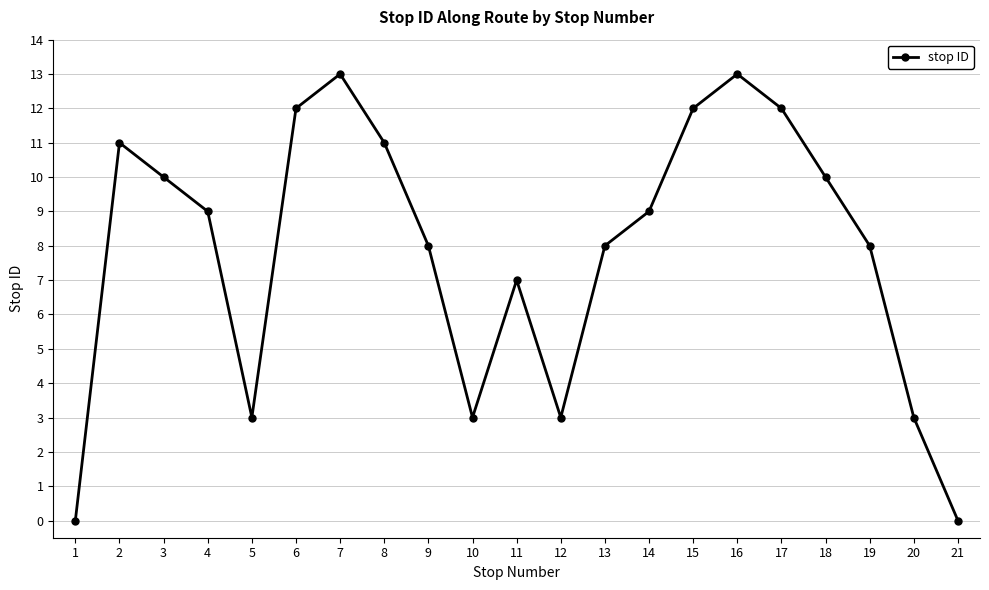

Is it true that the value at 2 is 16?

False